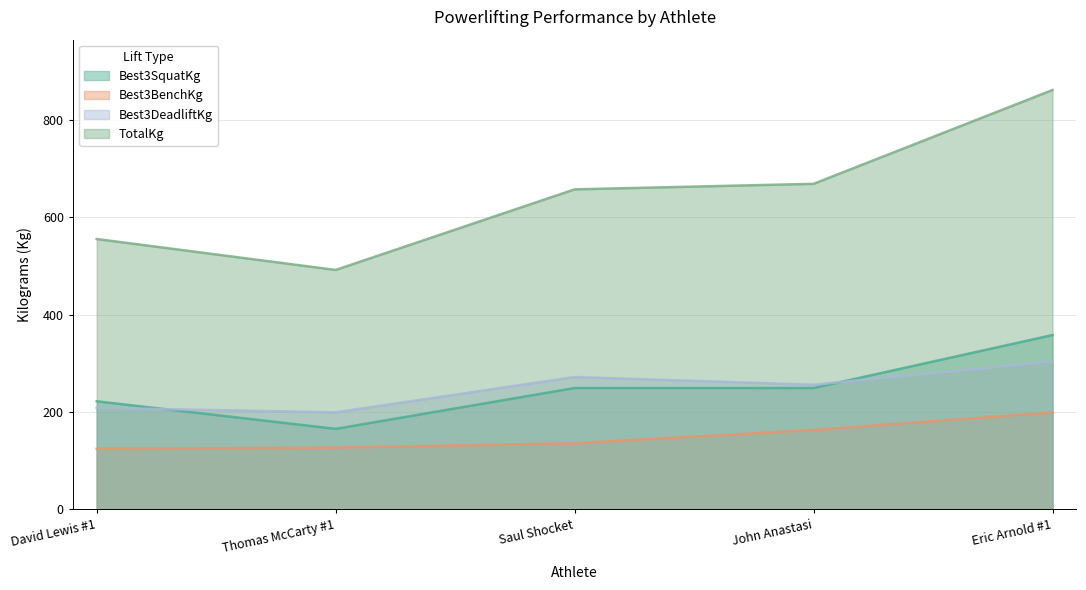

What is the label of the 4th point from the left?

John Anastasi